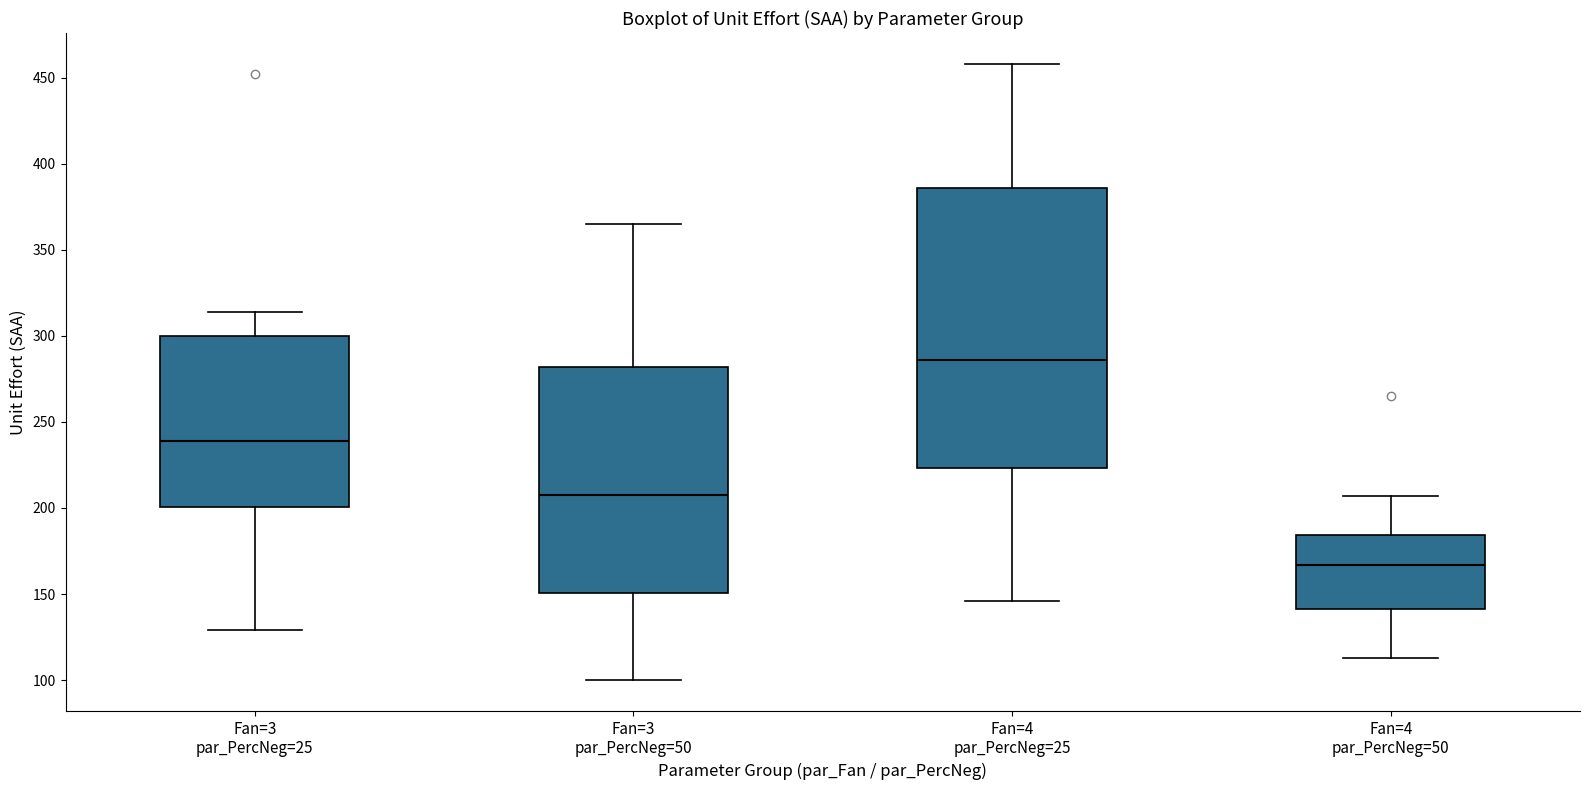

Reading left to right, transcribe this box plot: for each box, give where its median line is, the range the box spans, and where its two whiskers end, as read against the y-axis. The values are not printed on the chart, so give them approximately, as read against the axis.

Fan=3 par_PercNeg=25: median 240, box 200 to 300, whiskers 130 to 315
Fan=3 par_PercNeg=50: median 210, box 150 to 280, whiskers 100 to 365
Fan=4 par_PercNeg=25: median 285, box 225 to 385, whiskers 145 to 460
Fan=4 par_PercNeg=50: median 165, box 140 to 185, whiskers 115 to 205